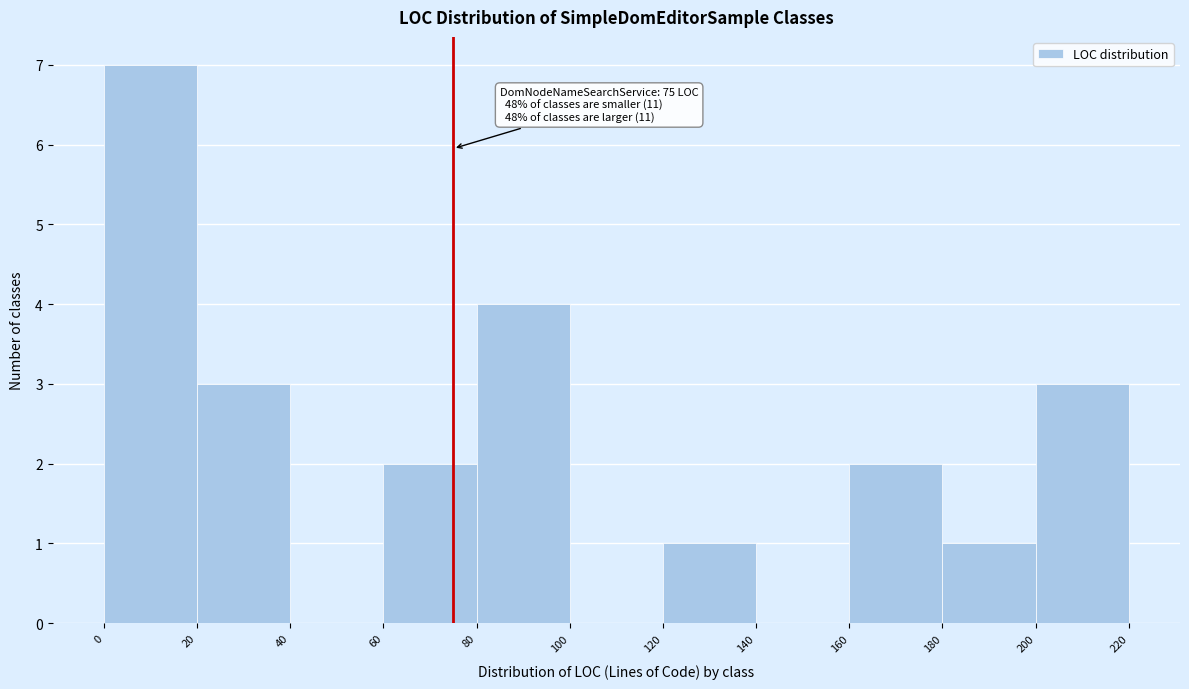

Over which range of the x-axis is the bar tallest?

0 to 20